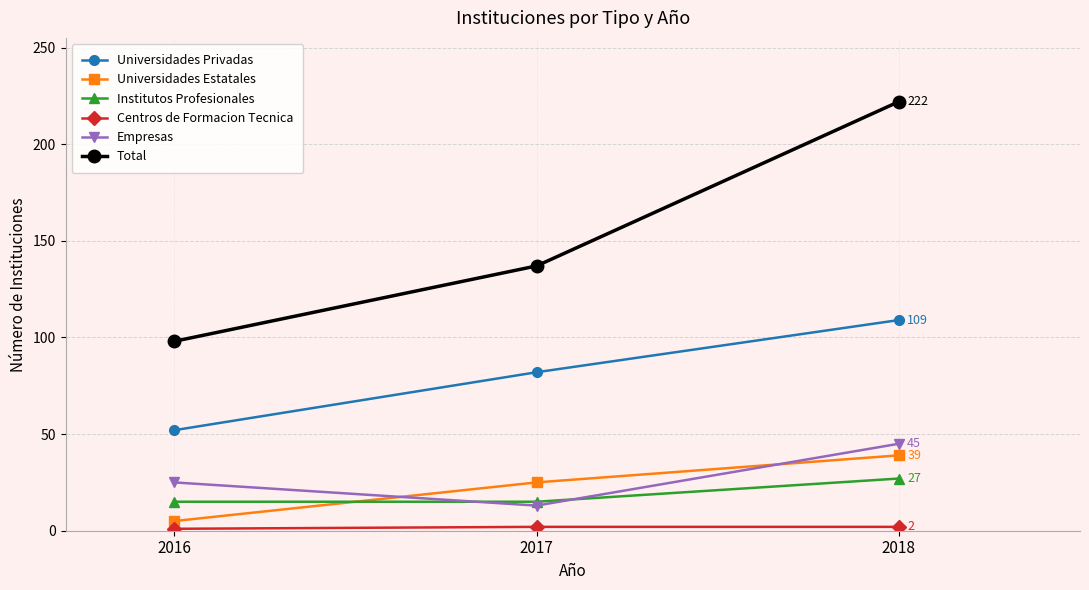

At which category is the sum across all series the highest?

2018